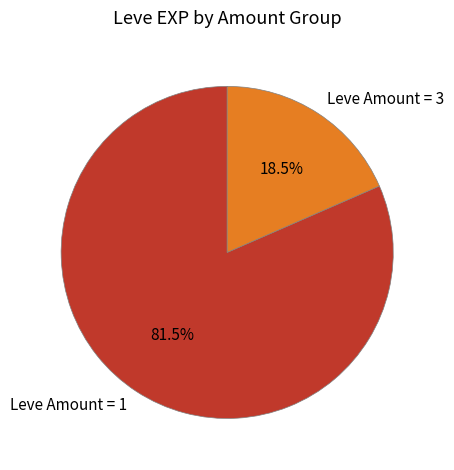

Is the sum of Leve Amount = 3 and Leve Amount = 1 greater than half?

Yes